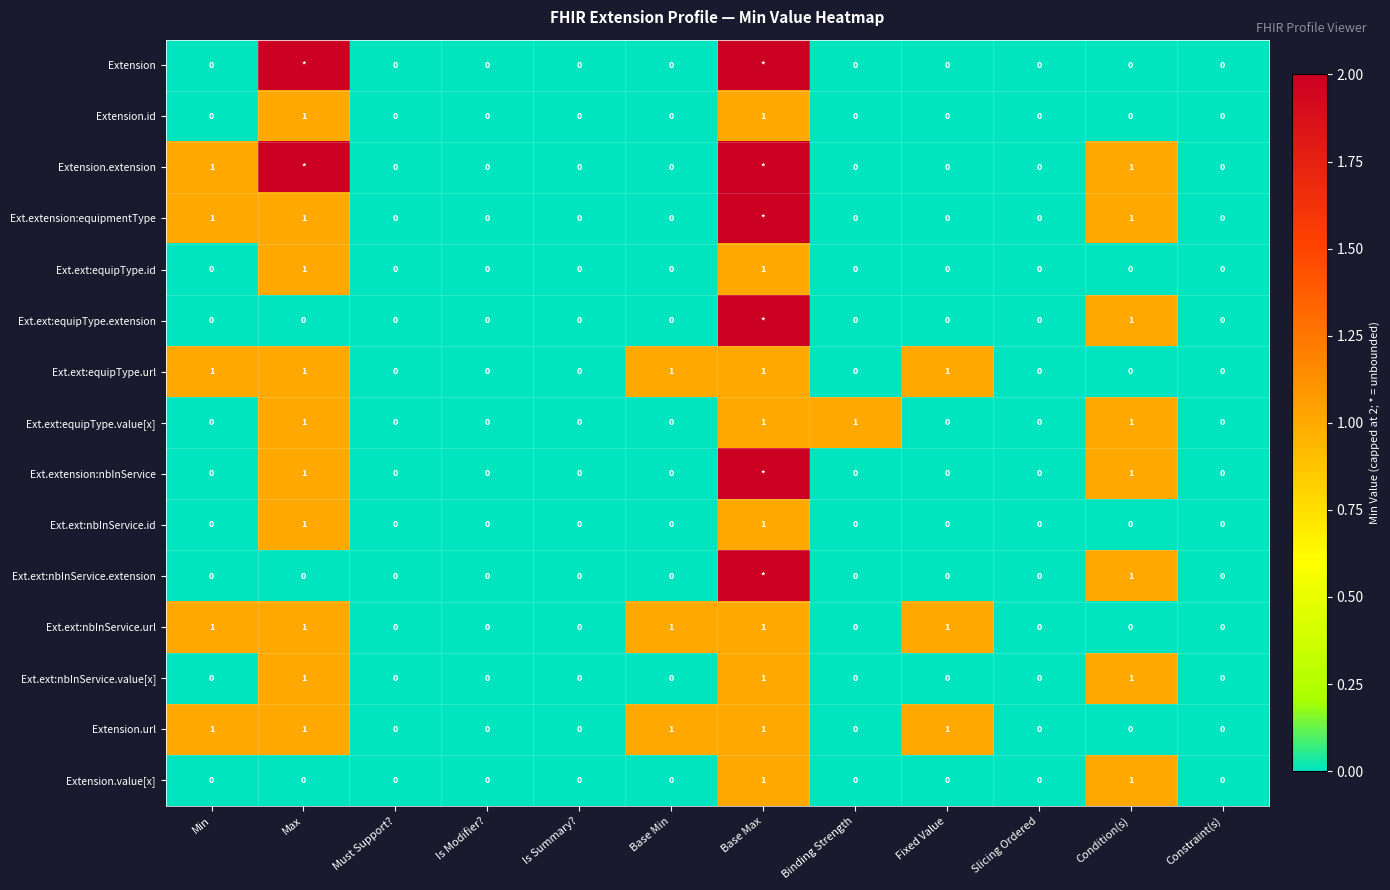

How many data points in Extension.value[x] are above 0?

2